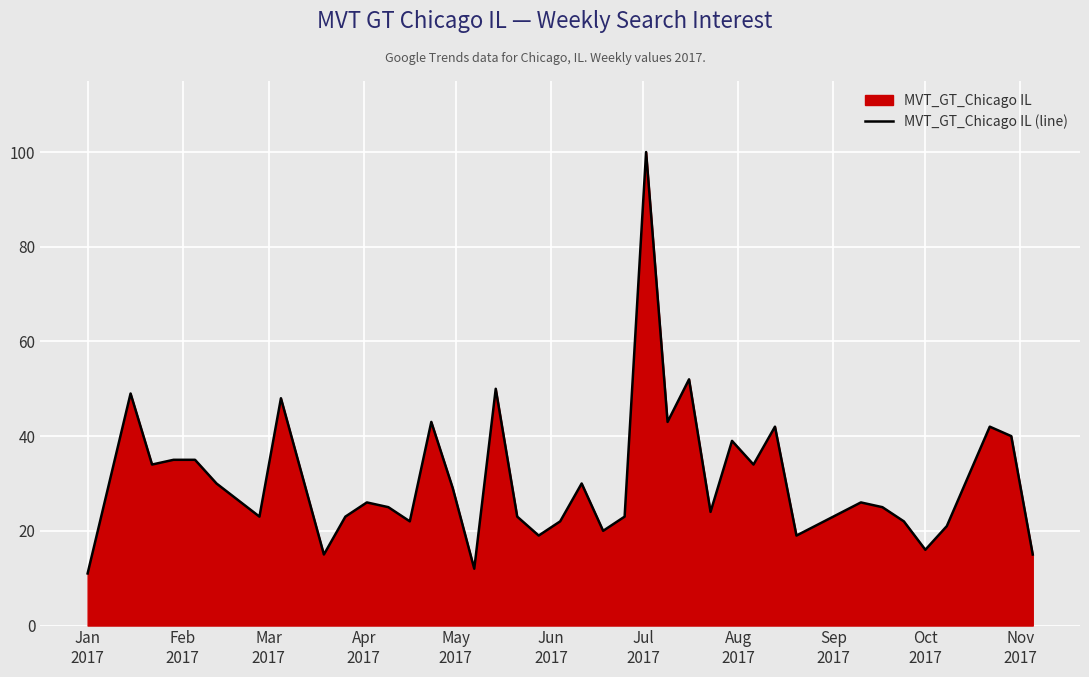

What is the sum of all values?

1237